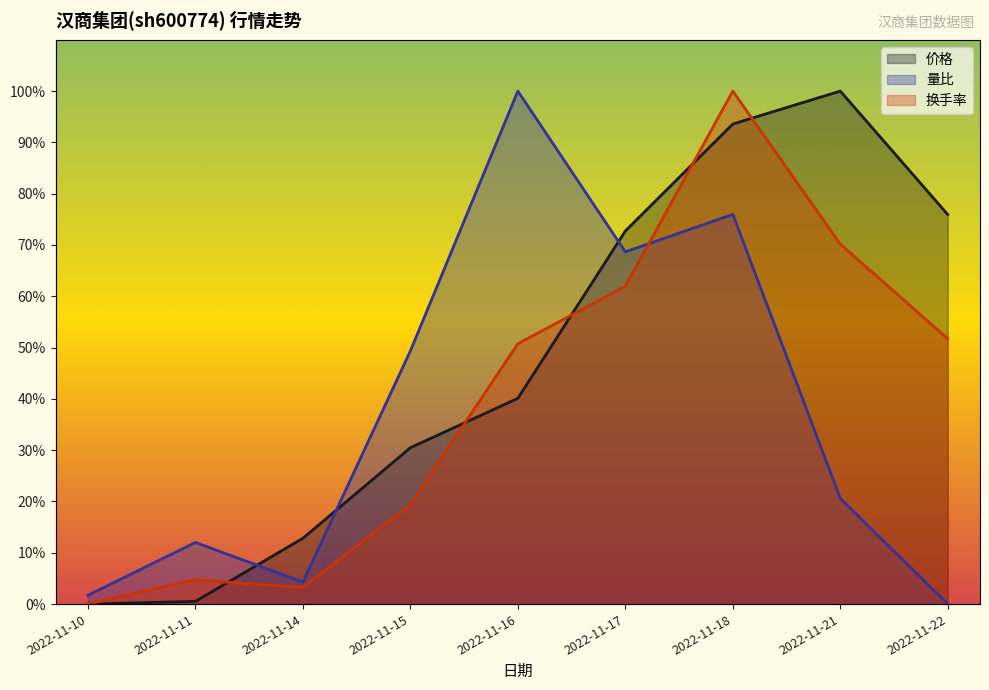

What is the spread (max minus min) of values at 2022-11-10?

1.7